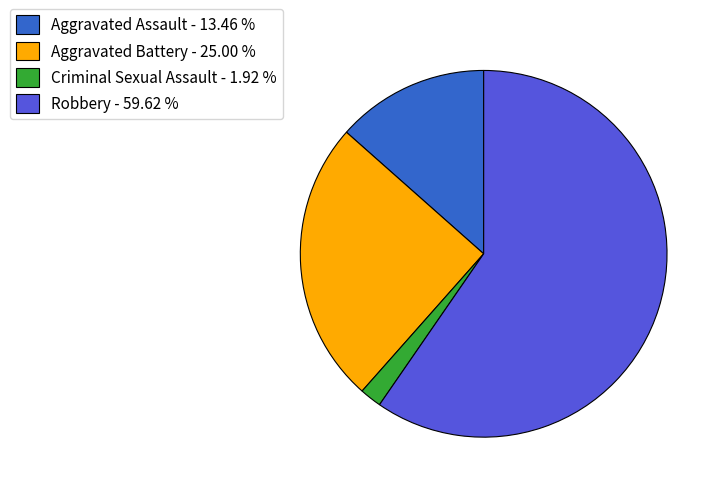

Between Criminal Sexual Assault - 1.92 % and Aggravated Battery - 25.00 %, which is larger?

Aggravated Battery - 25.00 %